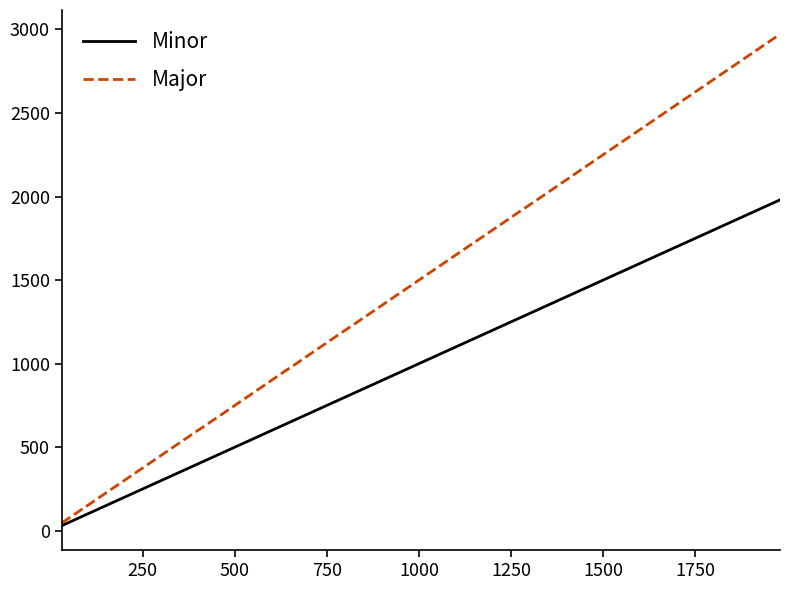

Count the number of data series in this chart.

2